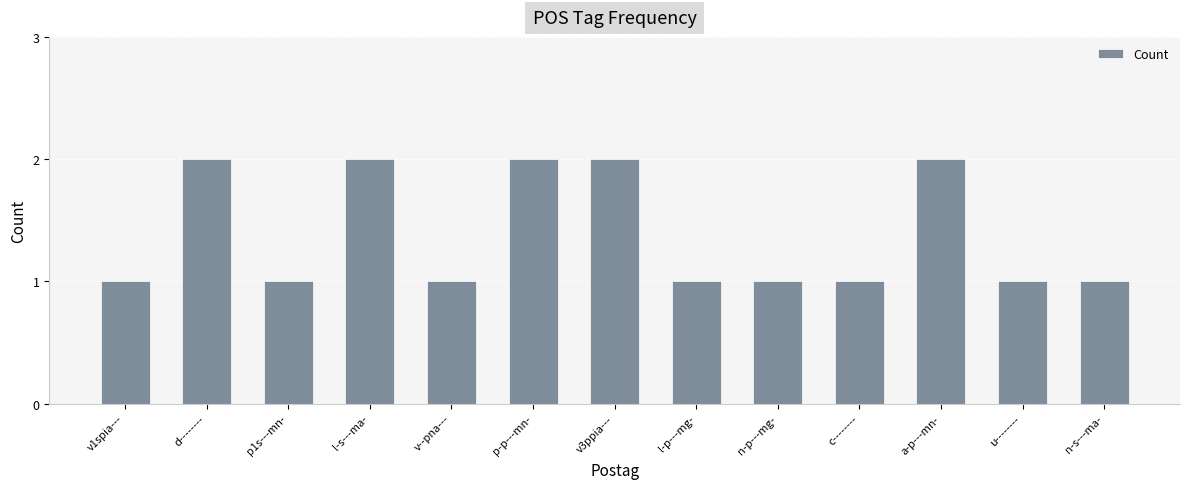

What is the change in value from p1s---mn- to l-s---ma-?

+1